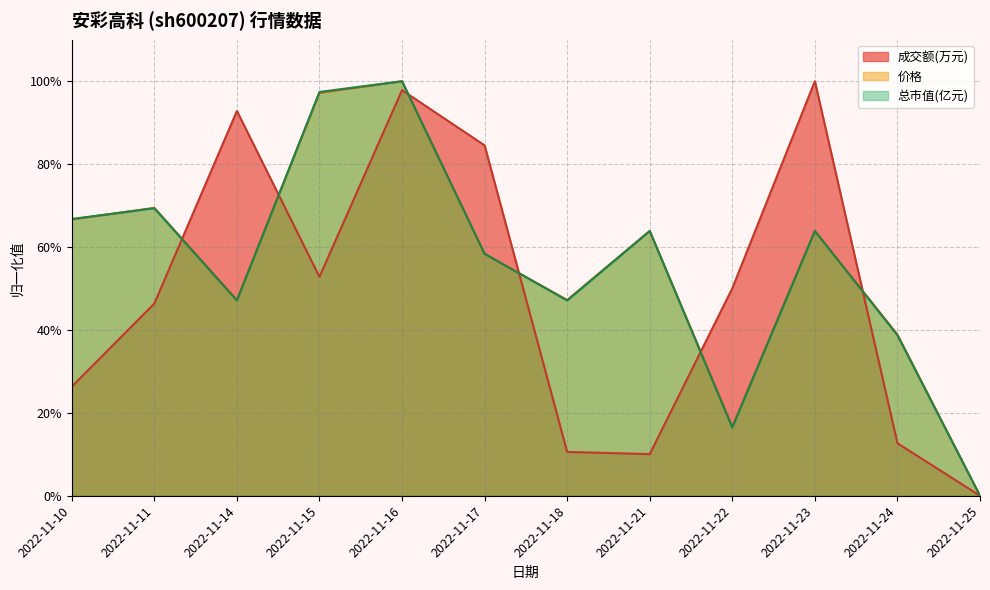

What is the spread (max minus min) of values at 2022-11-21?

0.5